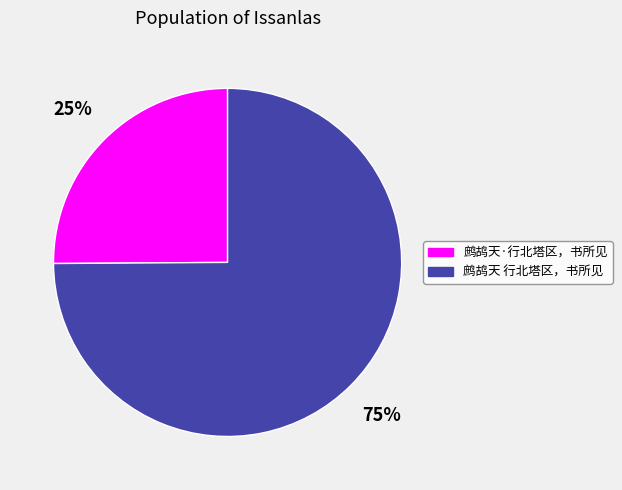

What percentage is the 鹧鸪天·行北塔区，书所见 slice, to the nearest percent?

25%